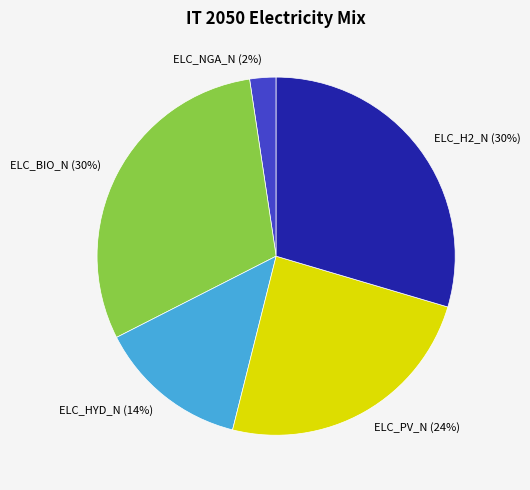

To the nearest percent, what portion does ELC_BIO_N represent?

30%